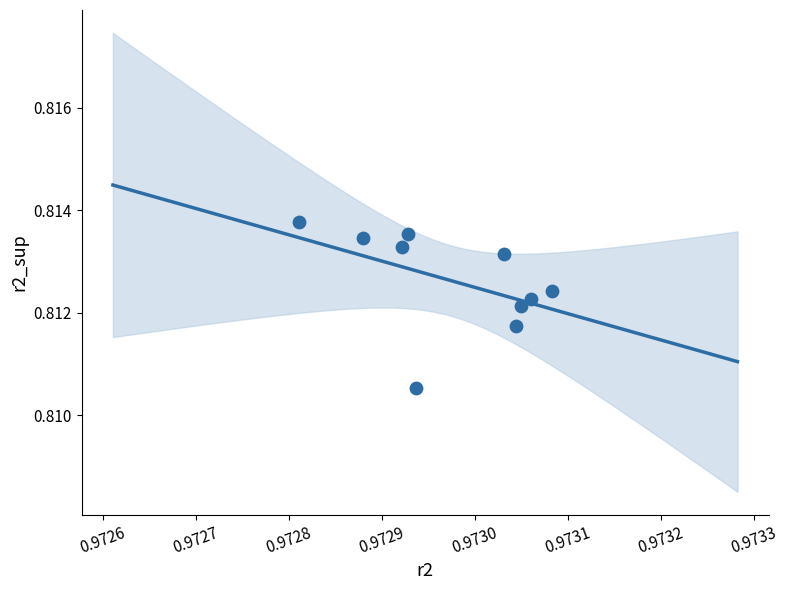

What is the average X value?

1.0